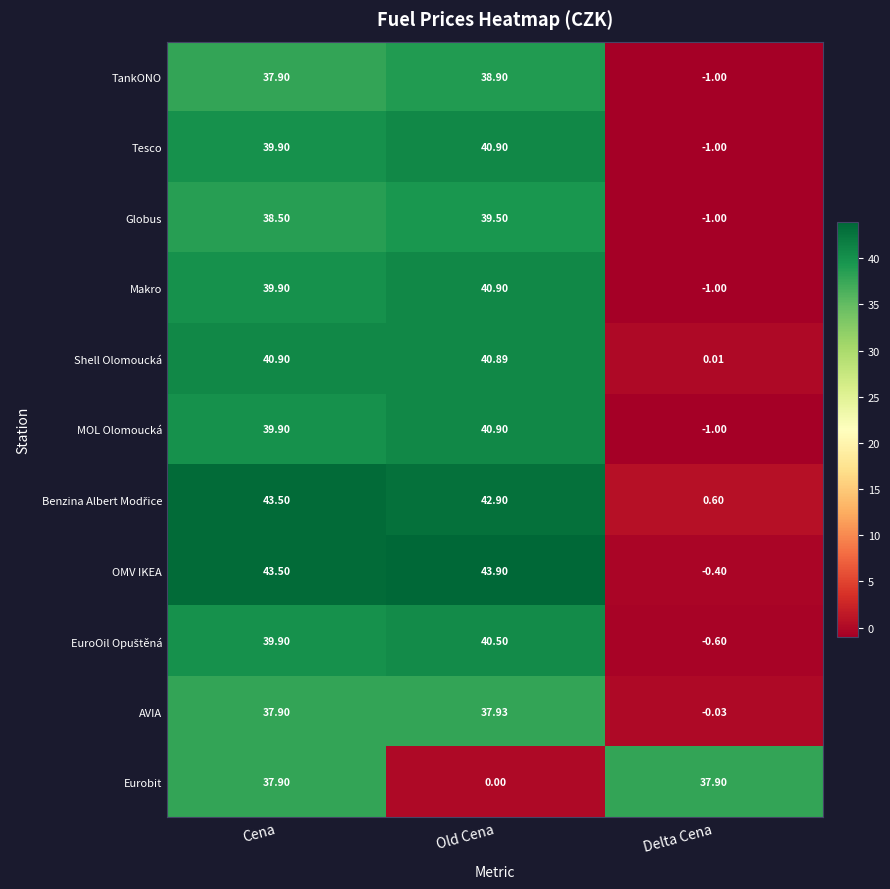

List the labels in order of Makro value, smallest first.

Delta Cena, Cena, Old Cena